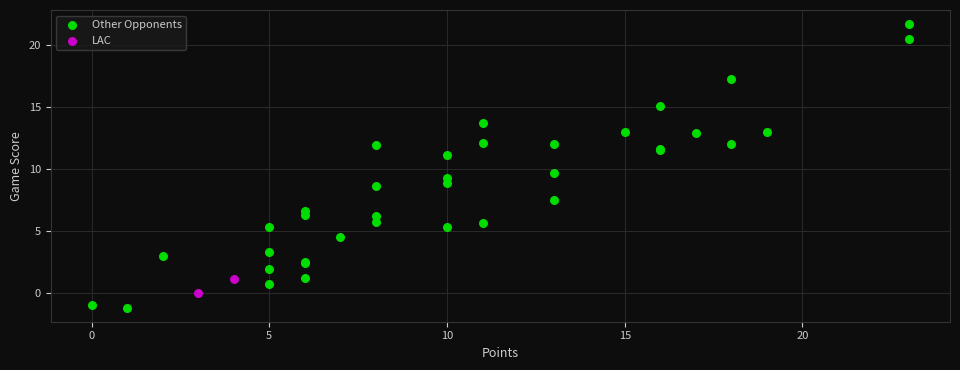

Which series contains the highest Y value?

Other Opponents